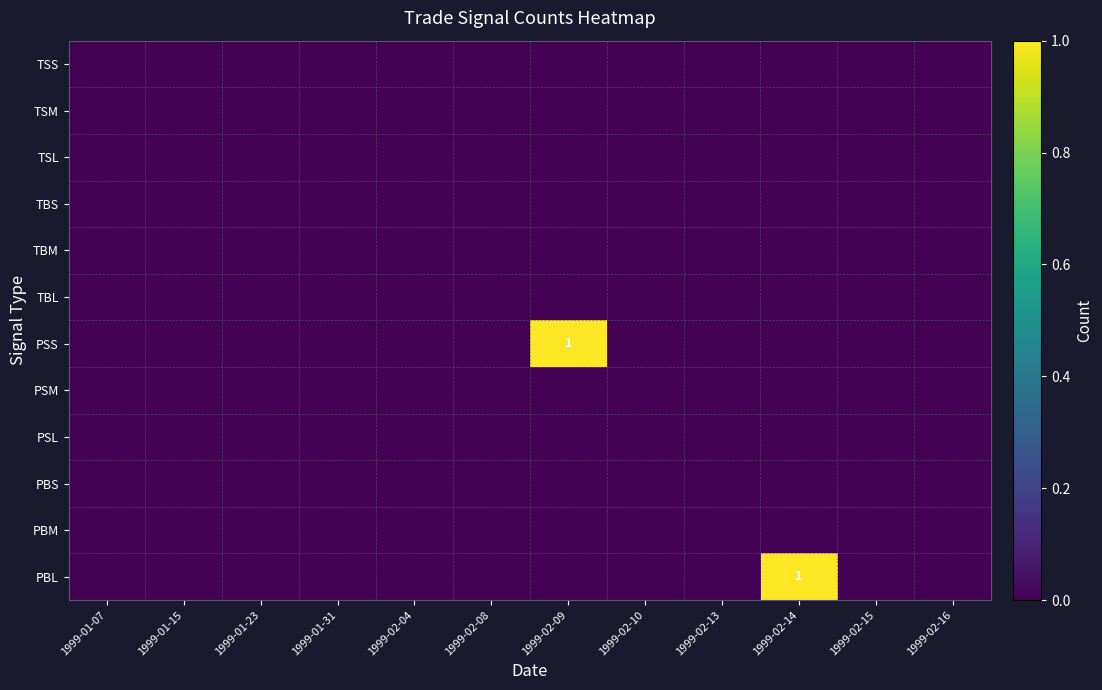

What is the greatest value displayed?

1